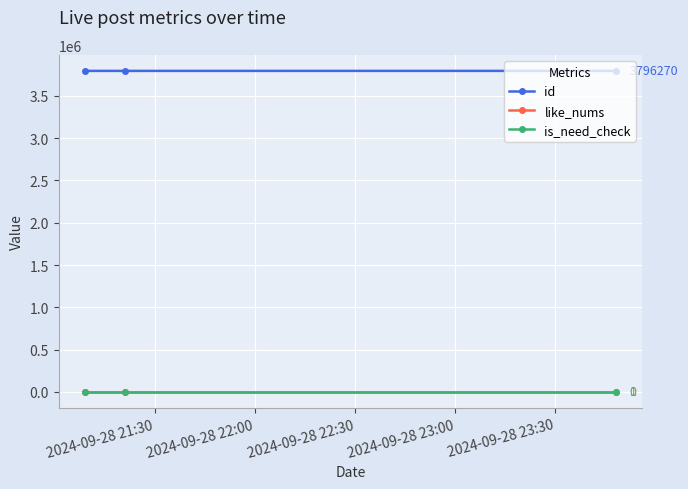

What is the highest value of the id series?

3796270